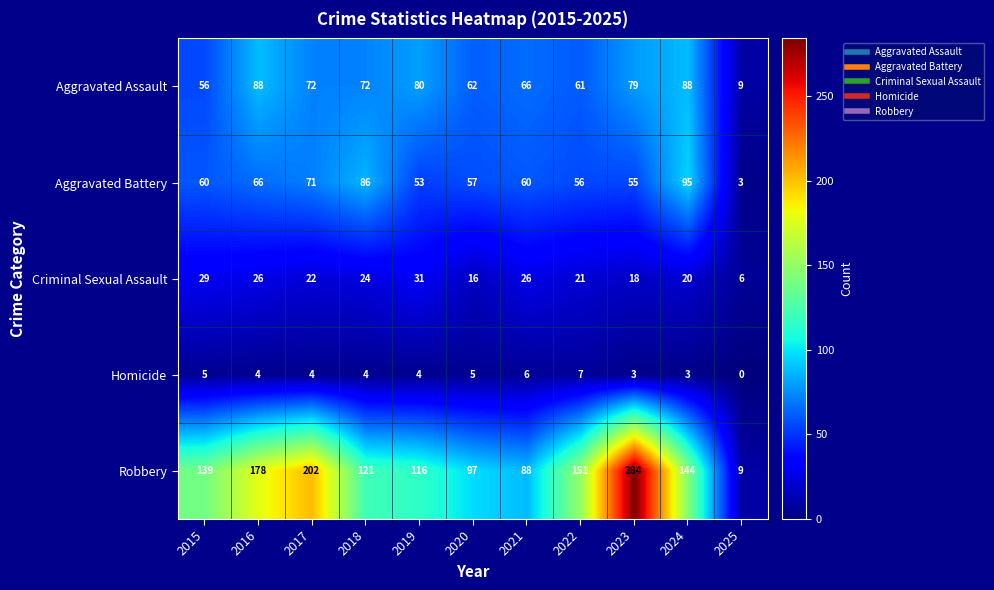

What is the average value of the Homicide series?

4